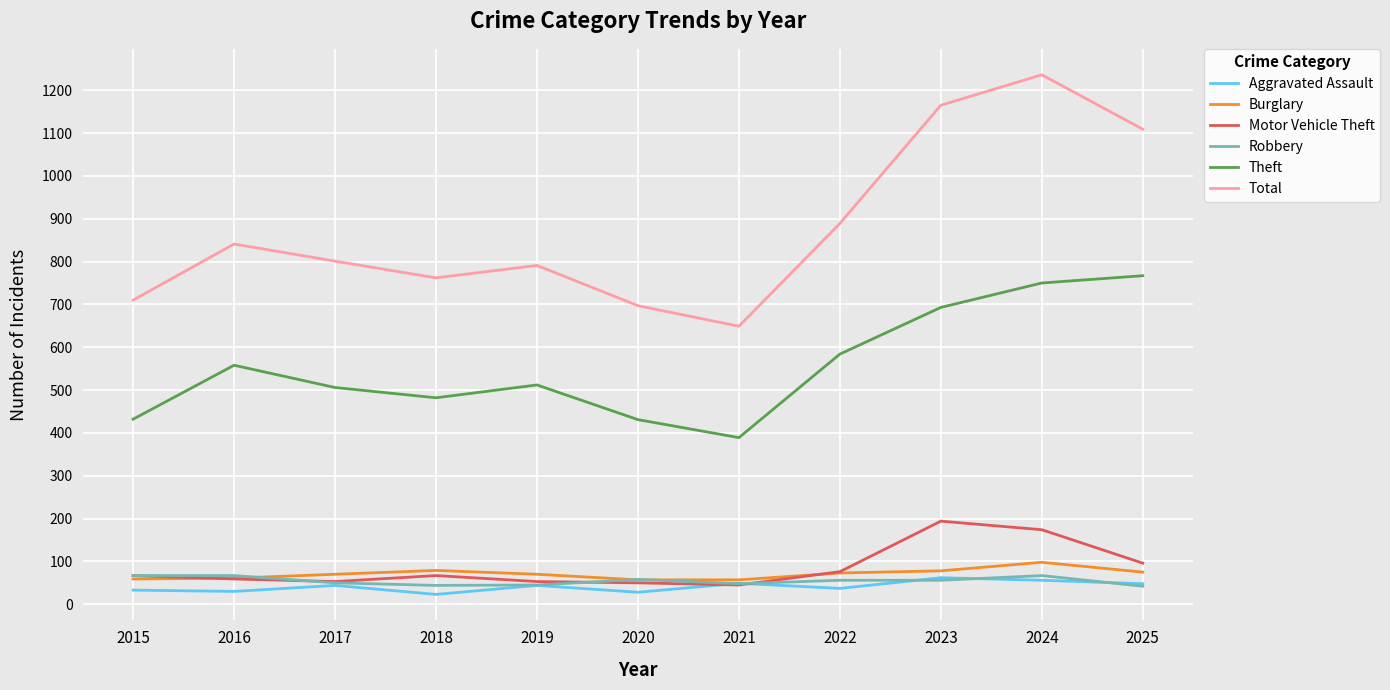

Which series has the largest total across all categories?

Total